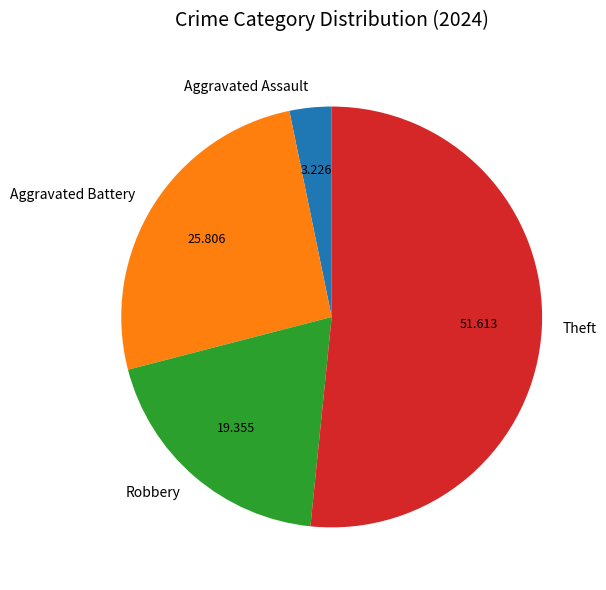

Is the sum of Robbery and Aggravated Assault greater than half?

No